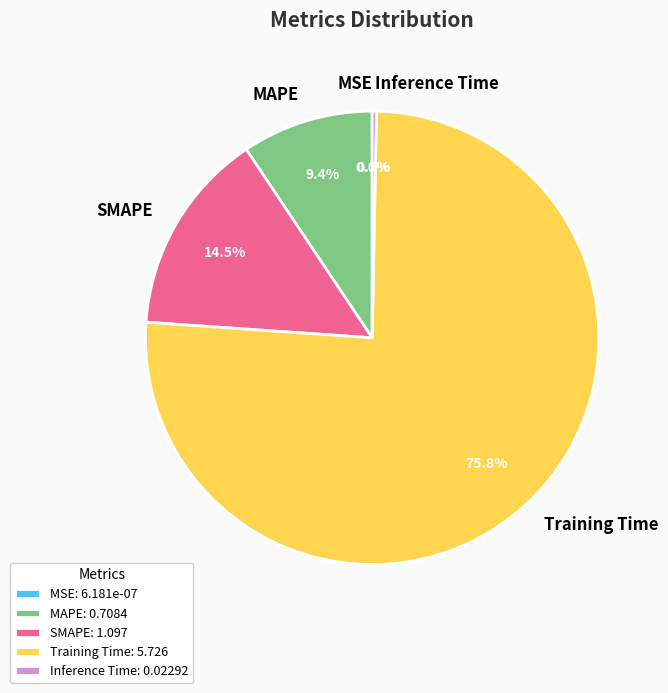

What is the ratio of the value at Training Time to the value at SMAPE?

5.2